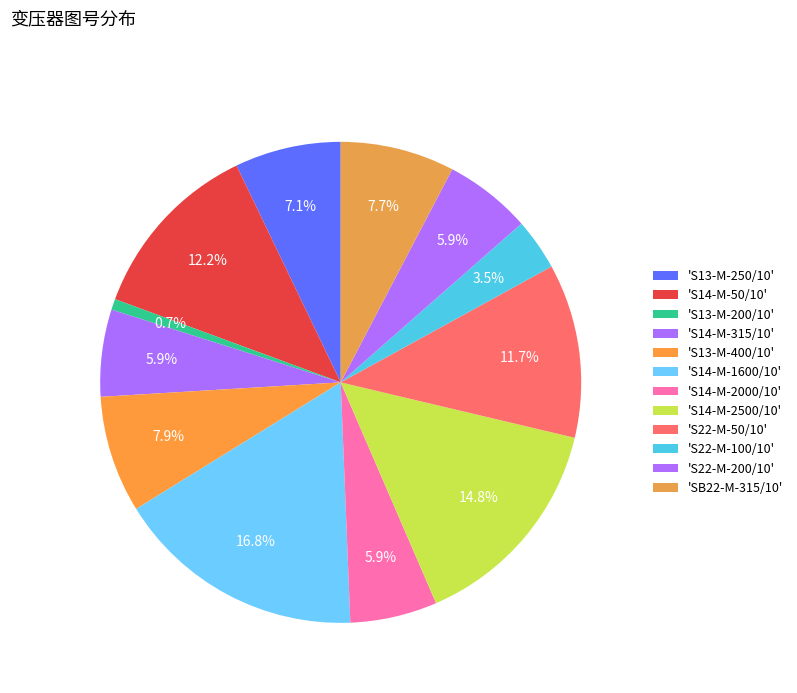

How many slices are in this pie chart?

12